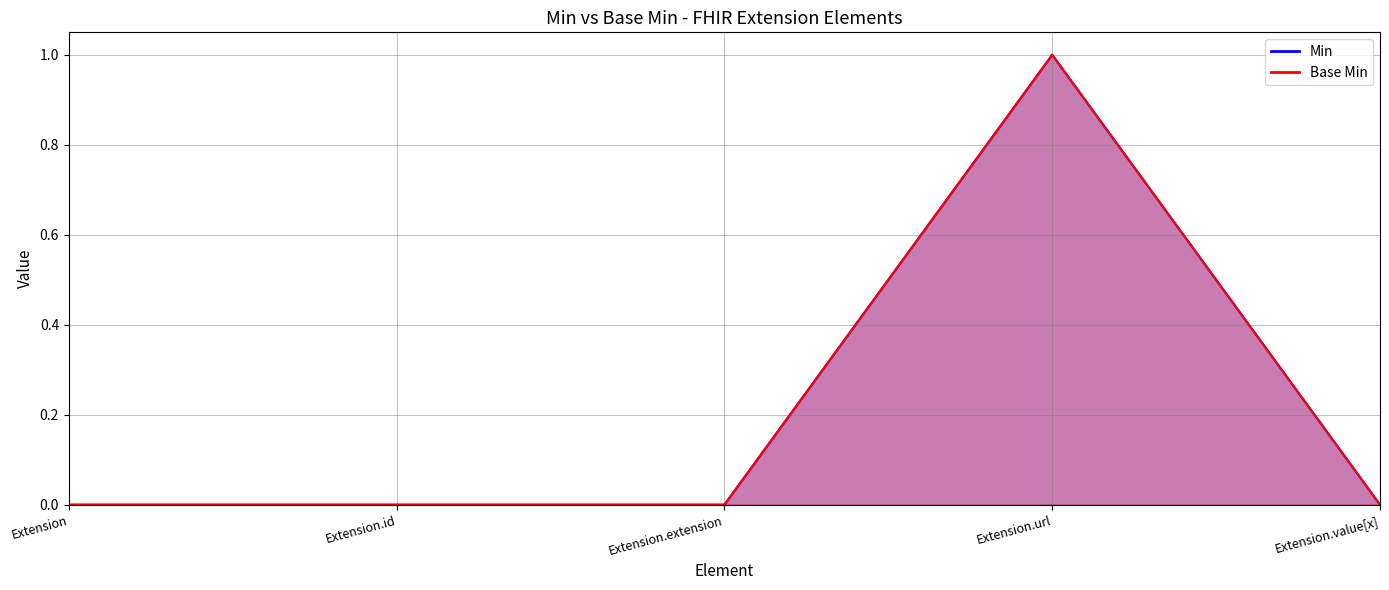

List the series in order of their peak value, highest first.

Min, Base Min